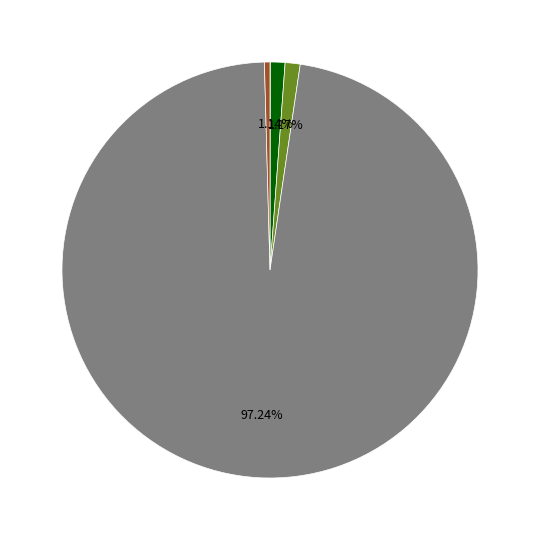

Is there a majority slice in this chart?

Yes